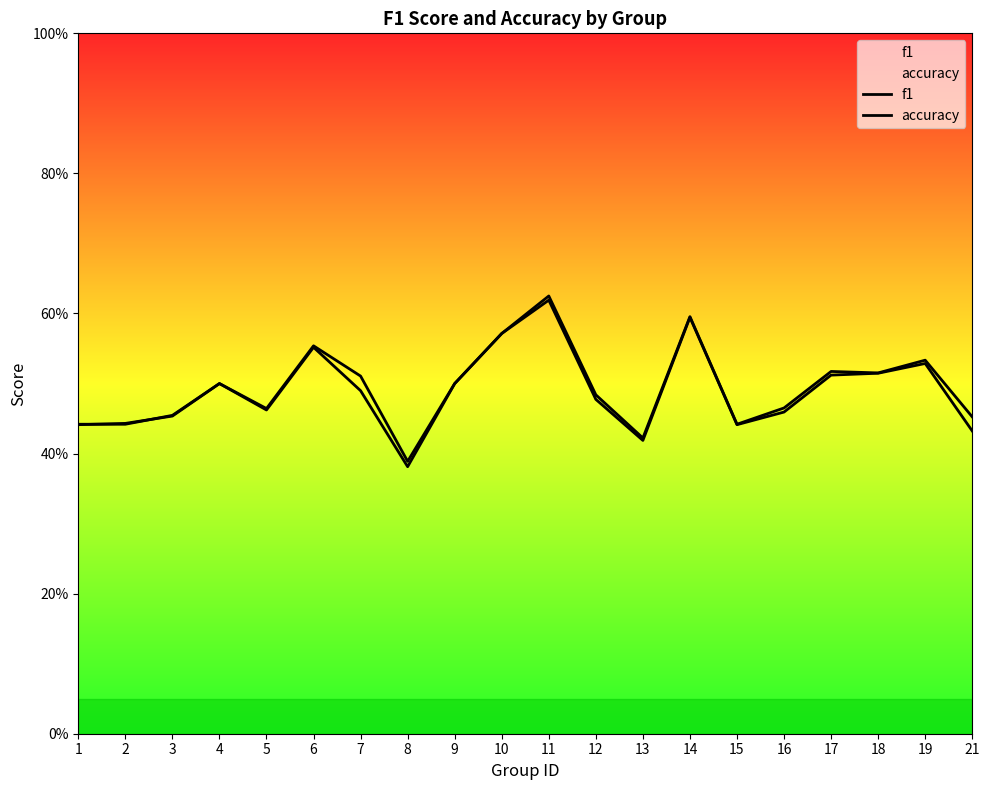

Which label corresponds to the largest value in the chart?

11